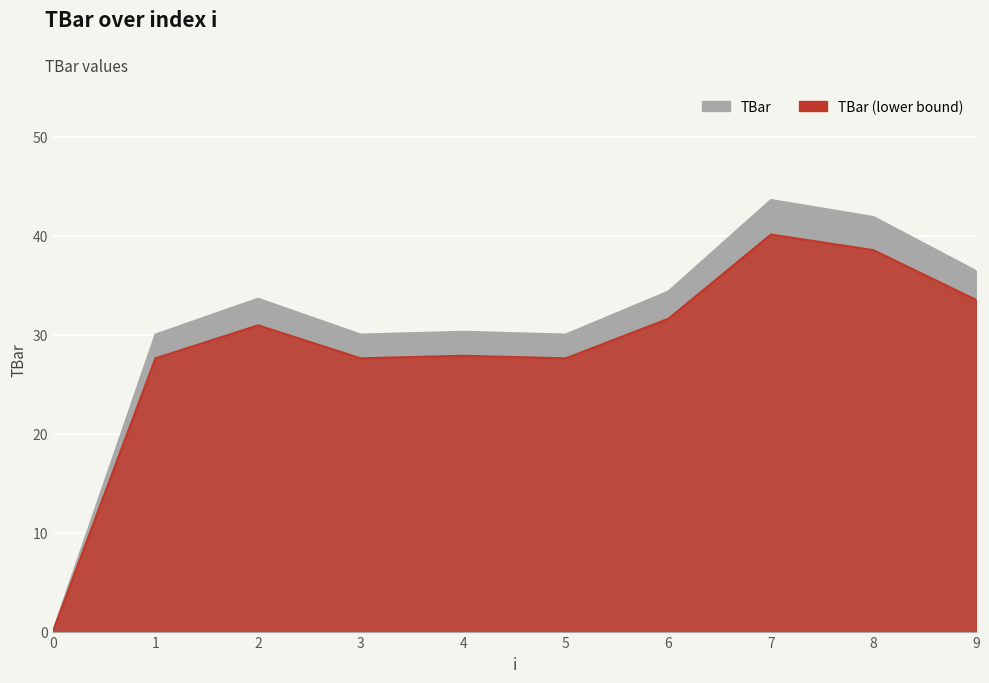

What is the difference between the maximum and minimum values?

43.6